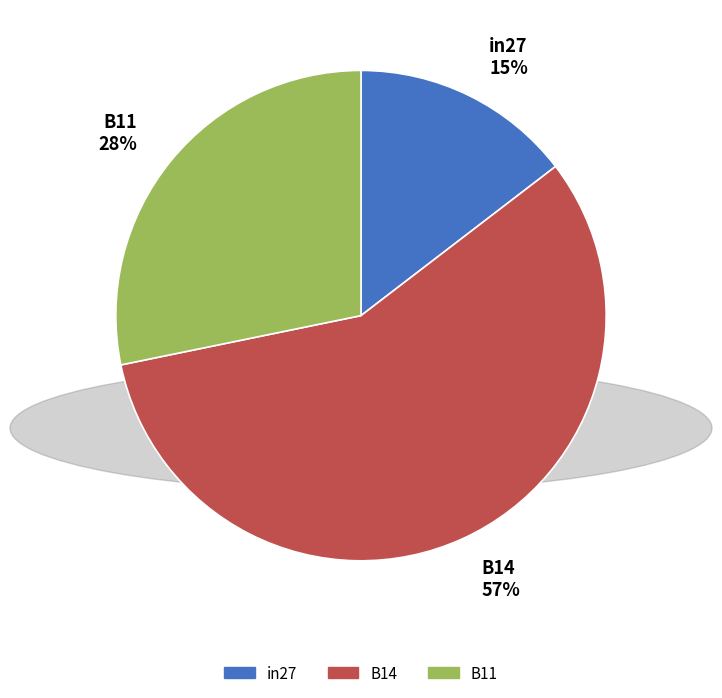

Which has a higher value, B14 or in27?

B14